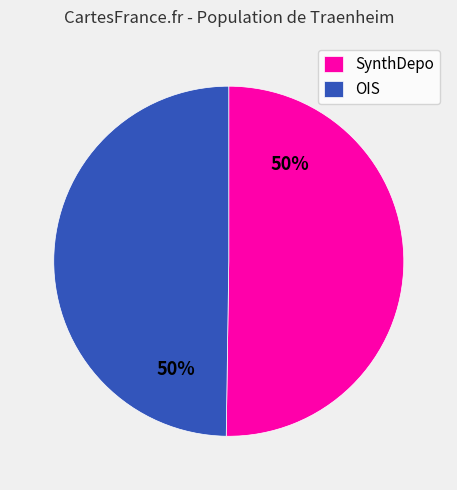

Combined, do OIS and SynthDepo account for over 50%?

Yes